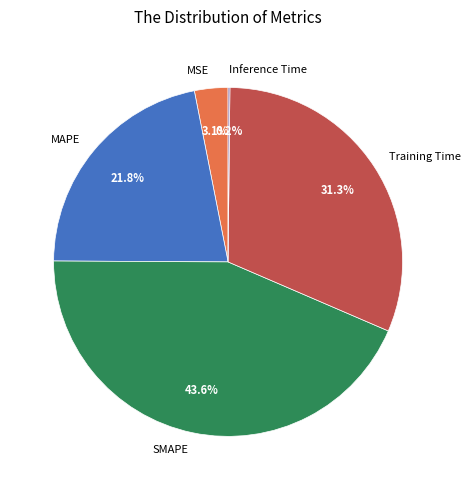

Which slice is the largest?

SMAPE